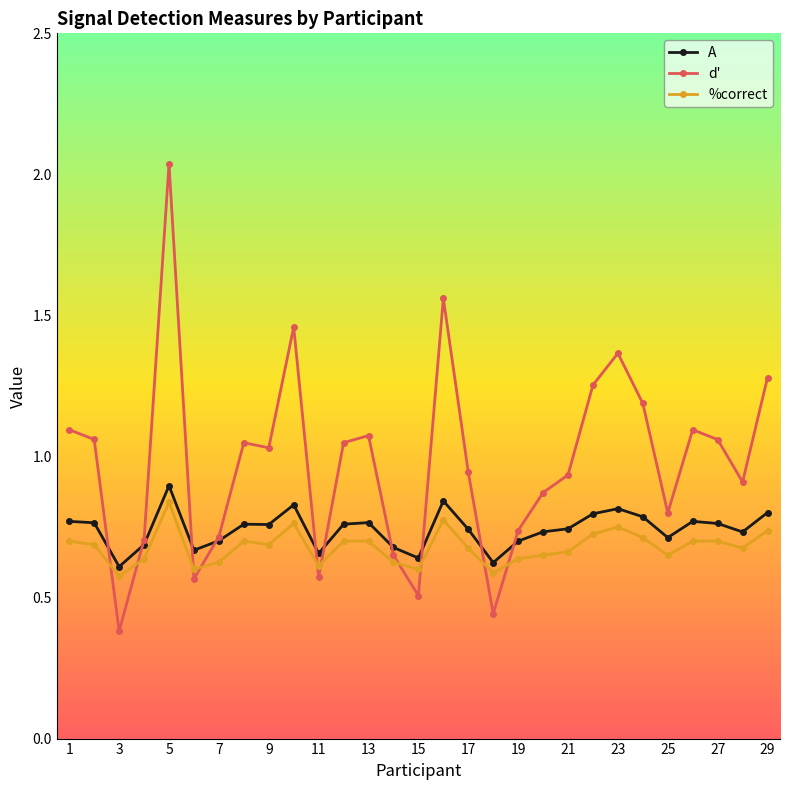

True or false: %correct has more than 1 interior local peaks.

True